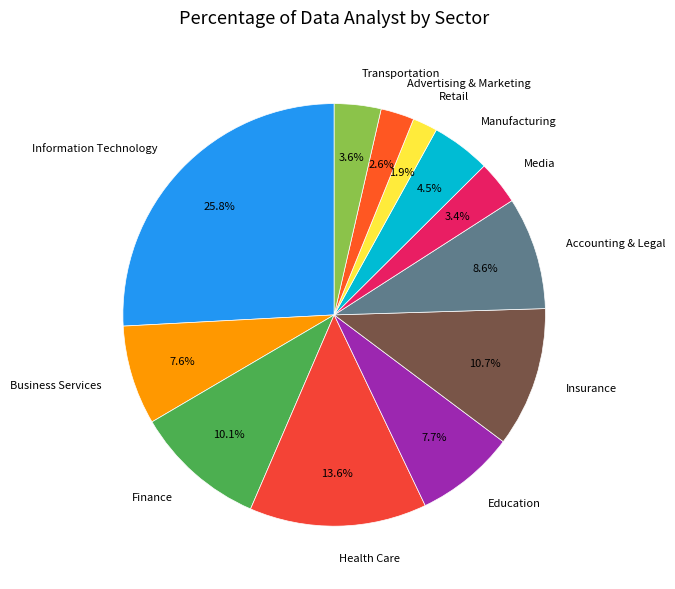

Is Education the majority of the pie?

No